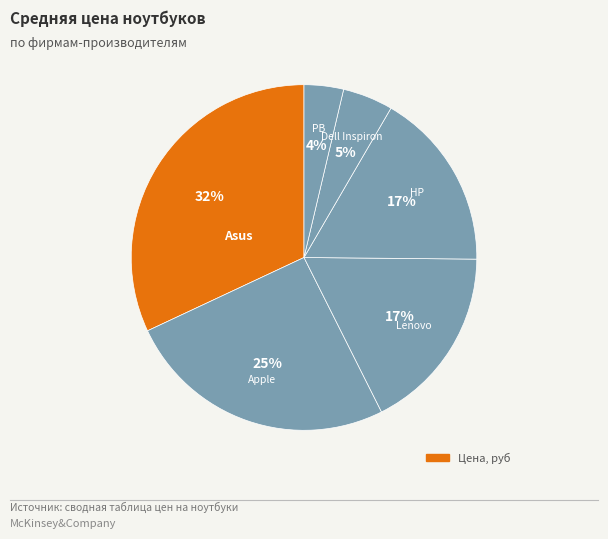

How many slices are in this pie chart?

6